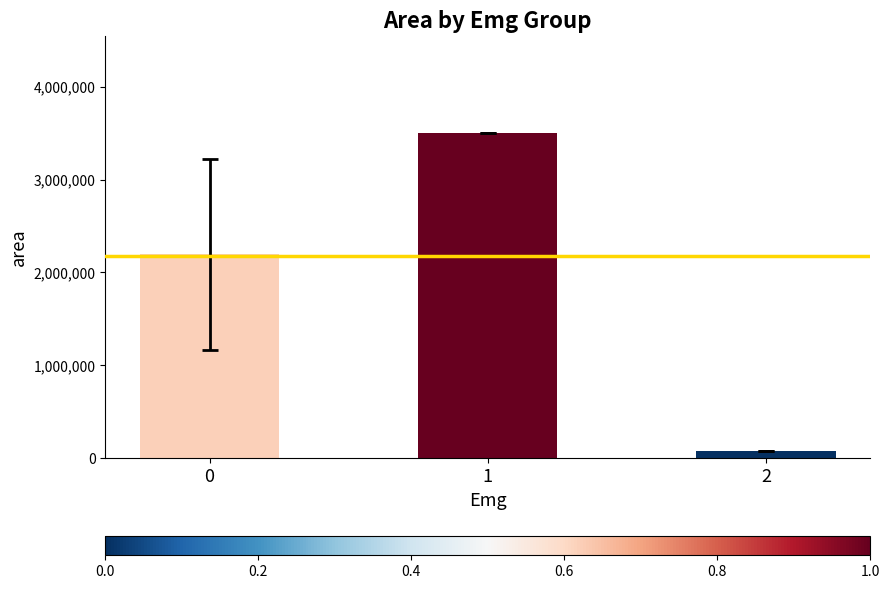

How many data points are less than 2194506?

1